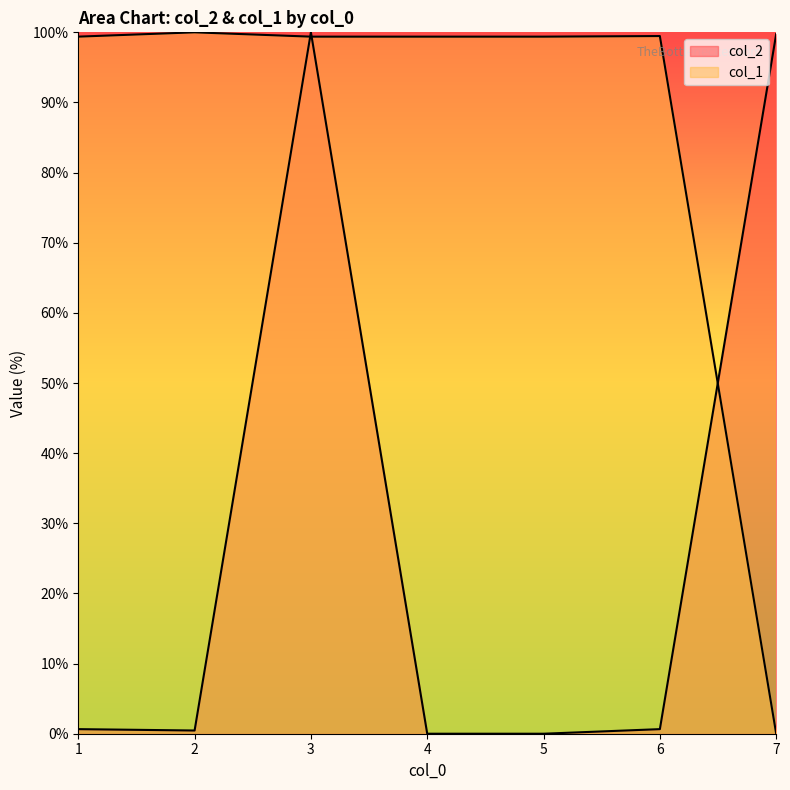

What is the value of the col_2 point at the 1st from the left?

0.7